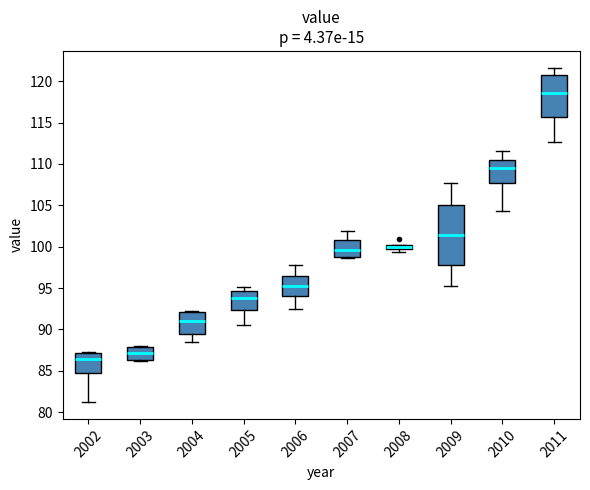

Comparing the boxes themselves (not the whiskers), which one is the tallest?

2009